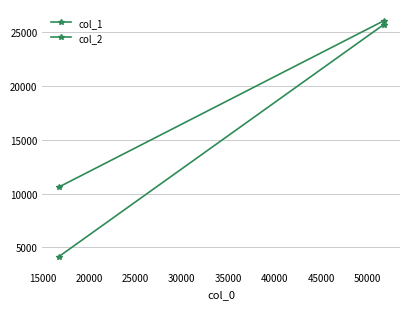

What is the average value of the col_1 series?

18324